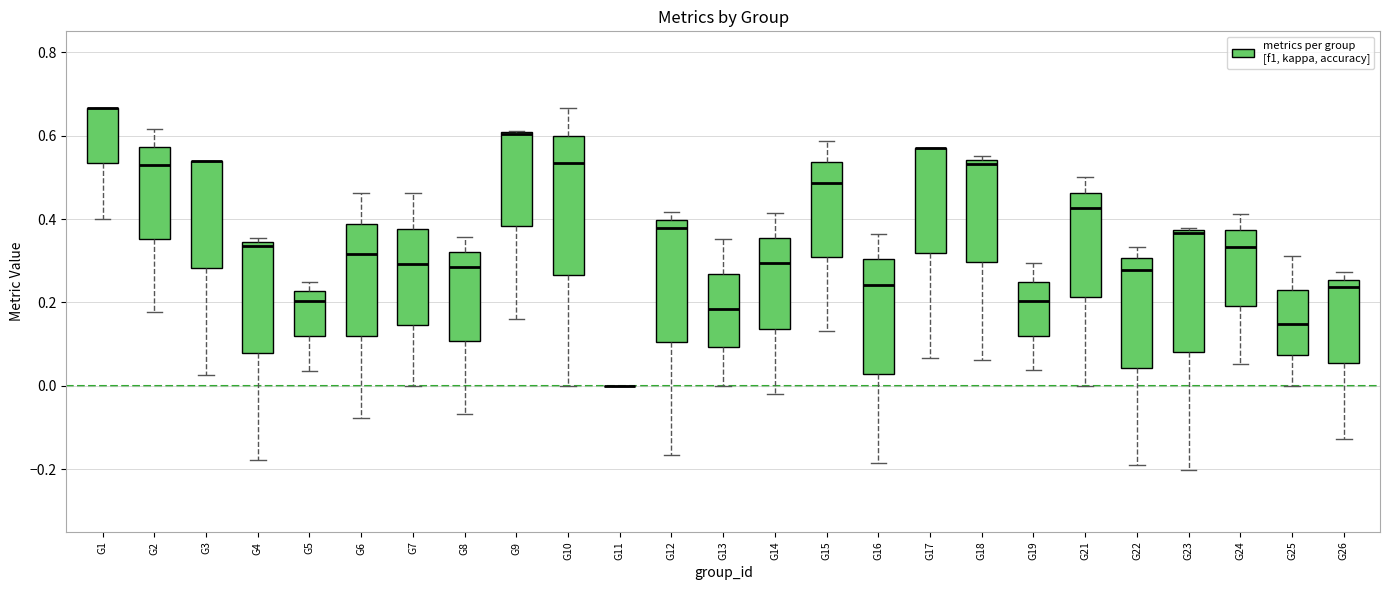

Where does the median line of the box for G13 sit on the y-axis? The values are not printed on the chart, so give them approximately, as read against the axis.

0.18